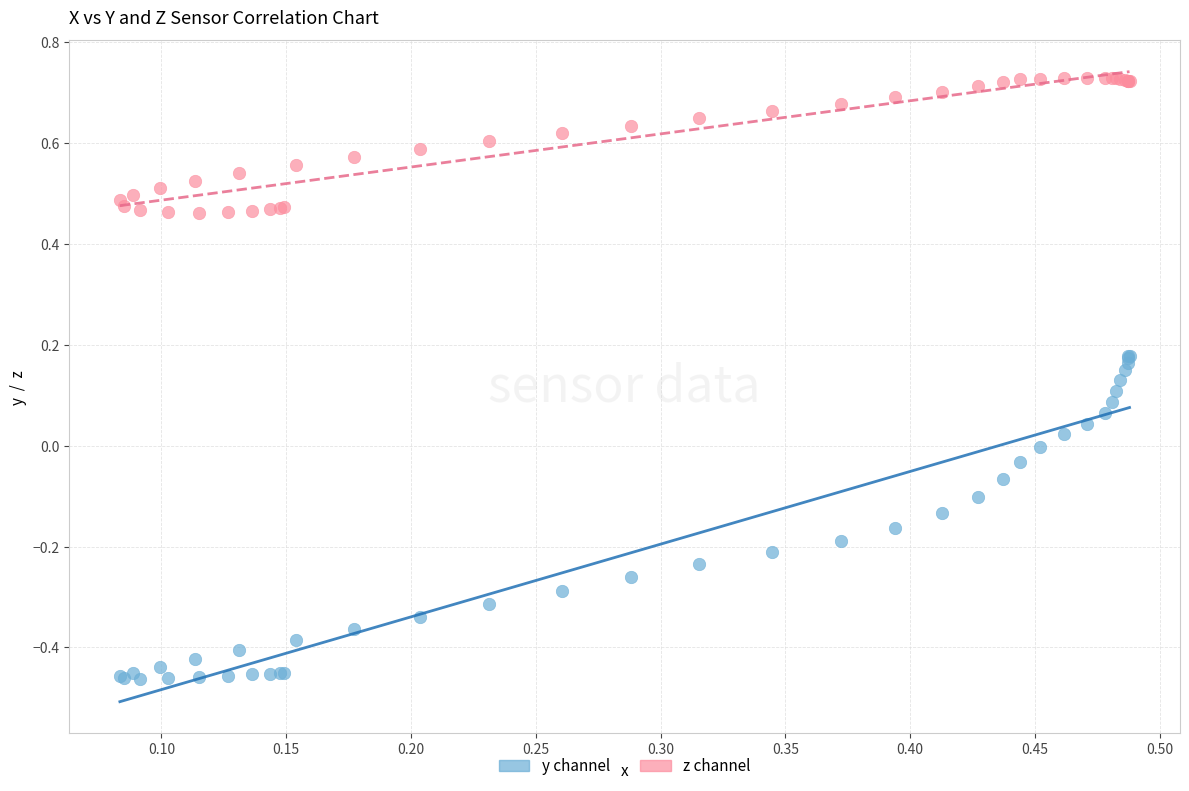

Which series reaches the minimum Y coordinate?

y channel